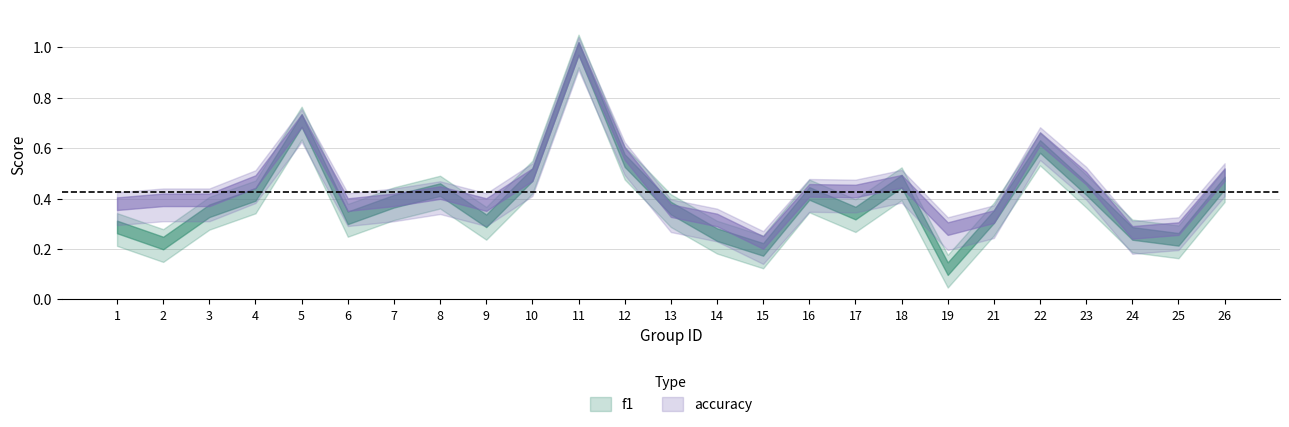

Which series changed the most between 14 and 21?

f1